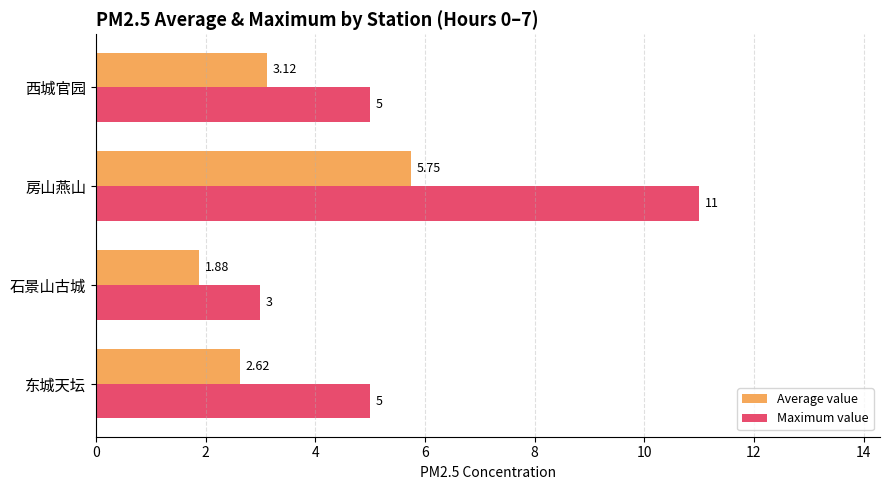

Which series has the largest total across all categories?

Maximum value